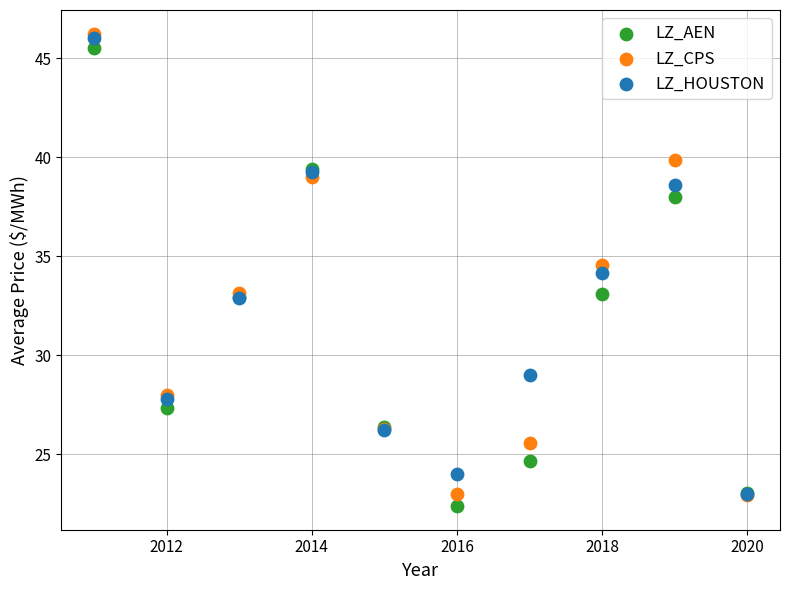

Which series has the widest spread of Y values?

LZ_CPS